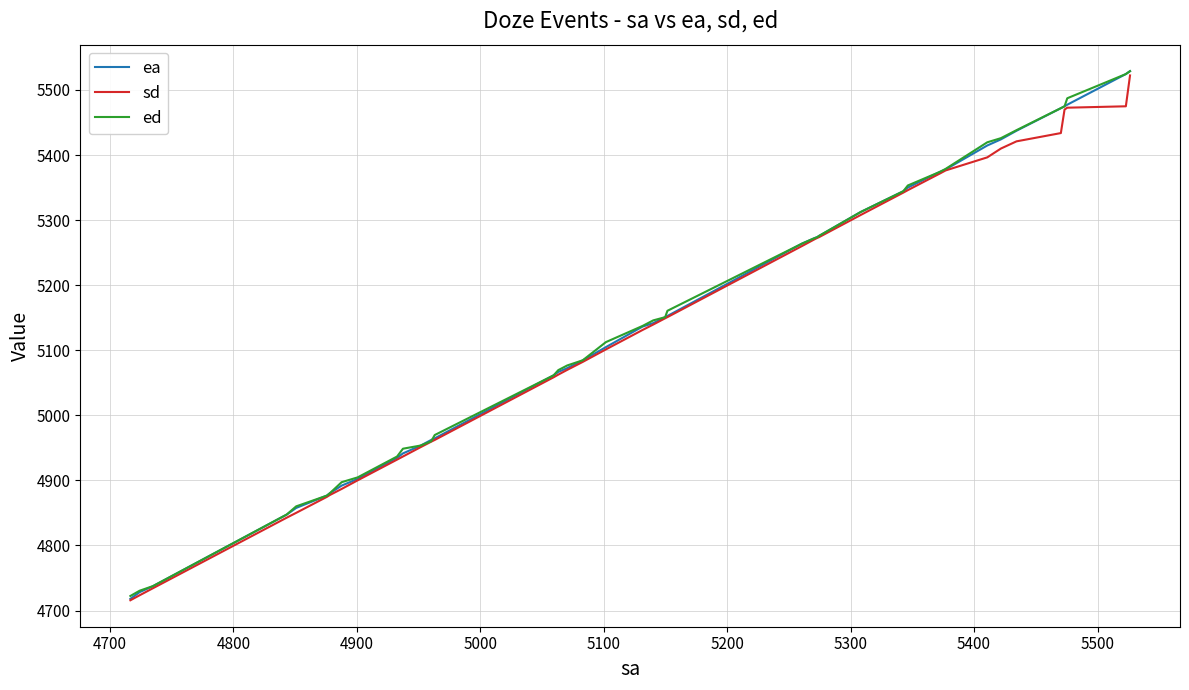

How many categories are shown in the chart?

40